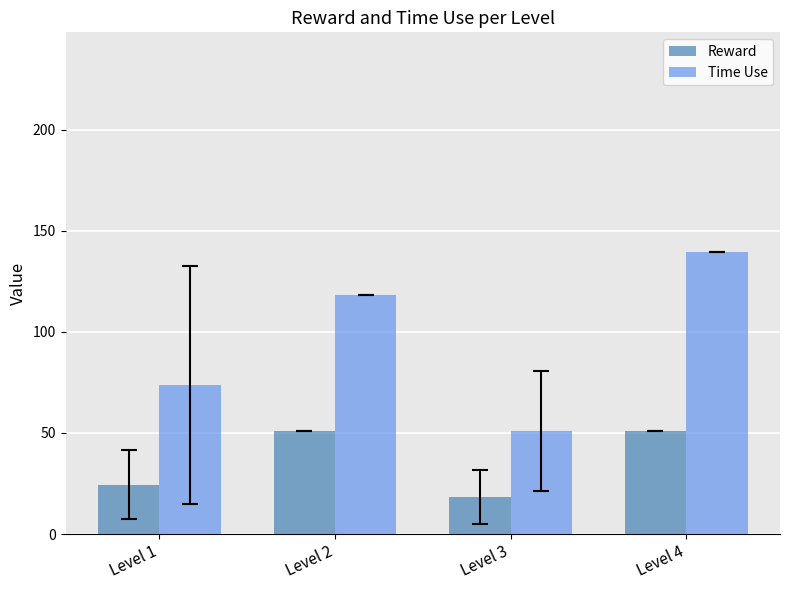

How many groups of bars are there?

4